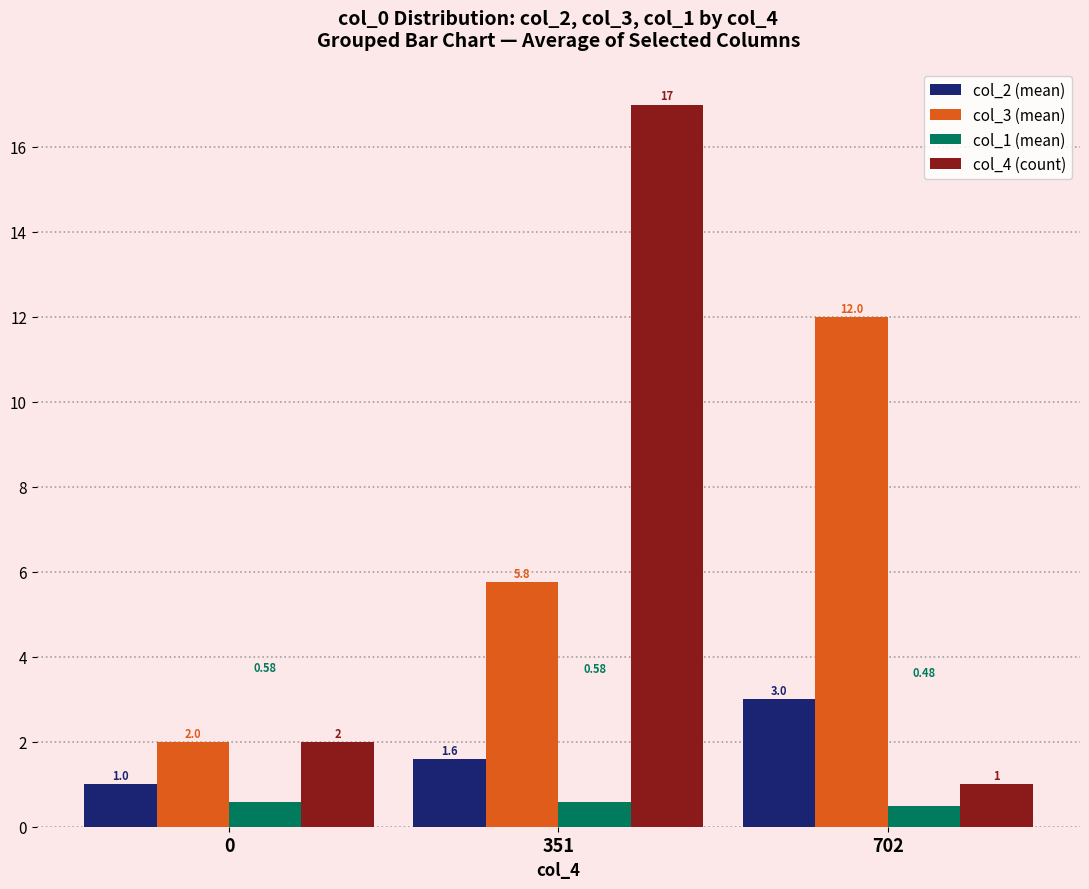

At 351, list the series in order from smallest to largest.

col_1 (mean), col_2 (mean), col_3 (mean), col_4 (count)